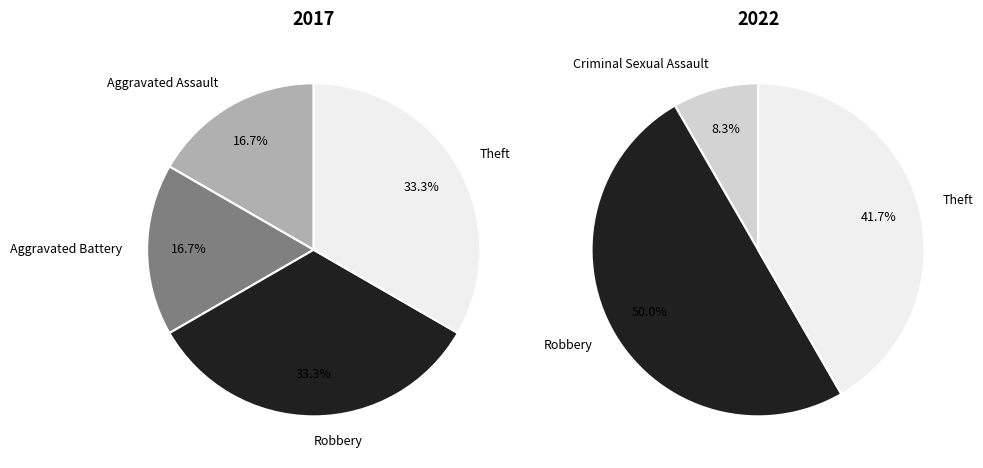

How much of the chart is everything except values_2017?

83.3%